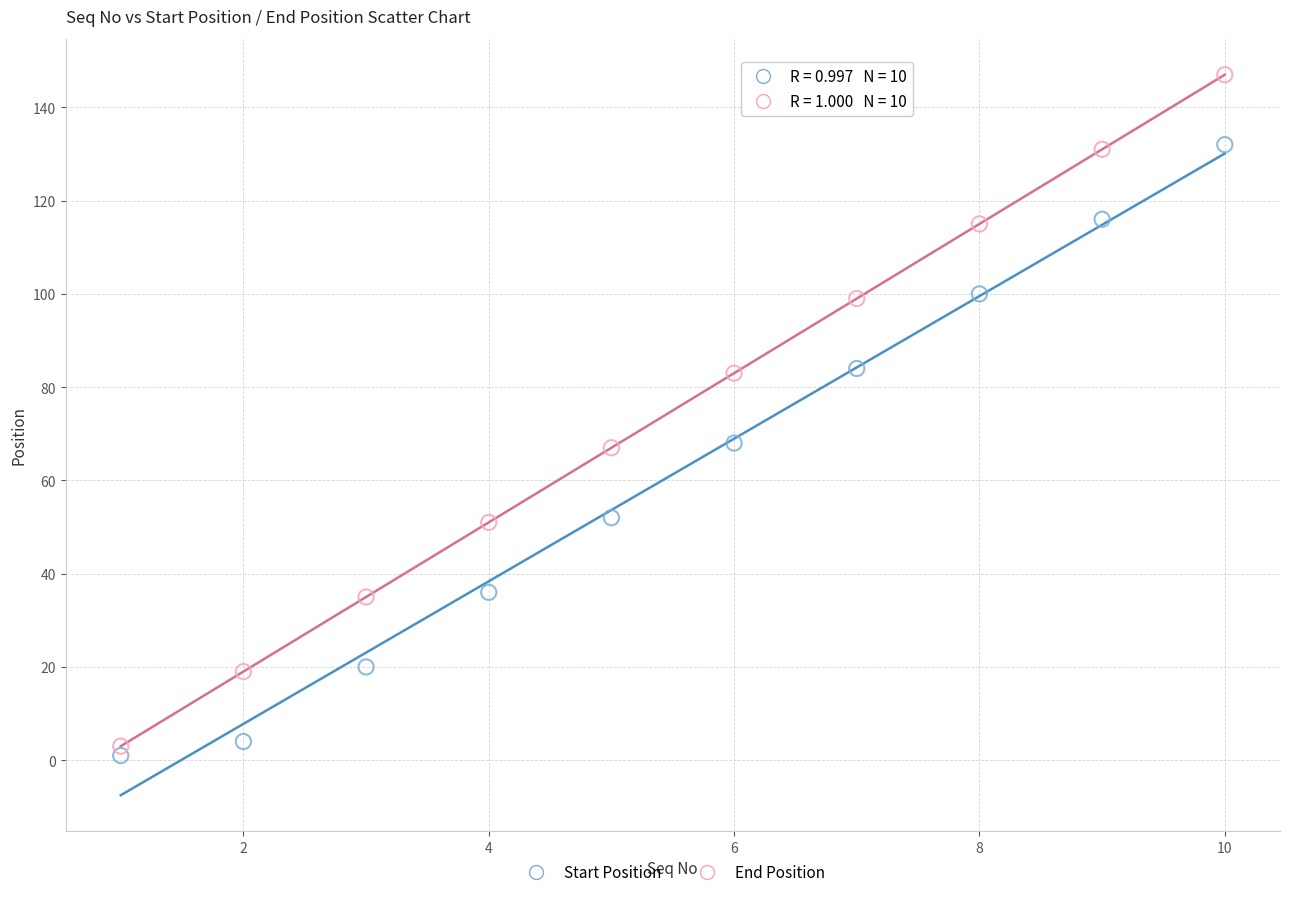

Across all data points, what is the range of Y values (max minus min)?

146